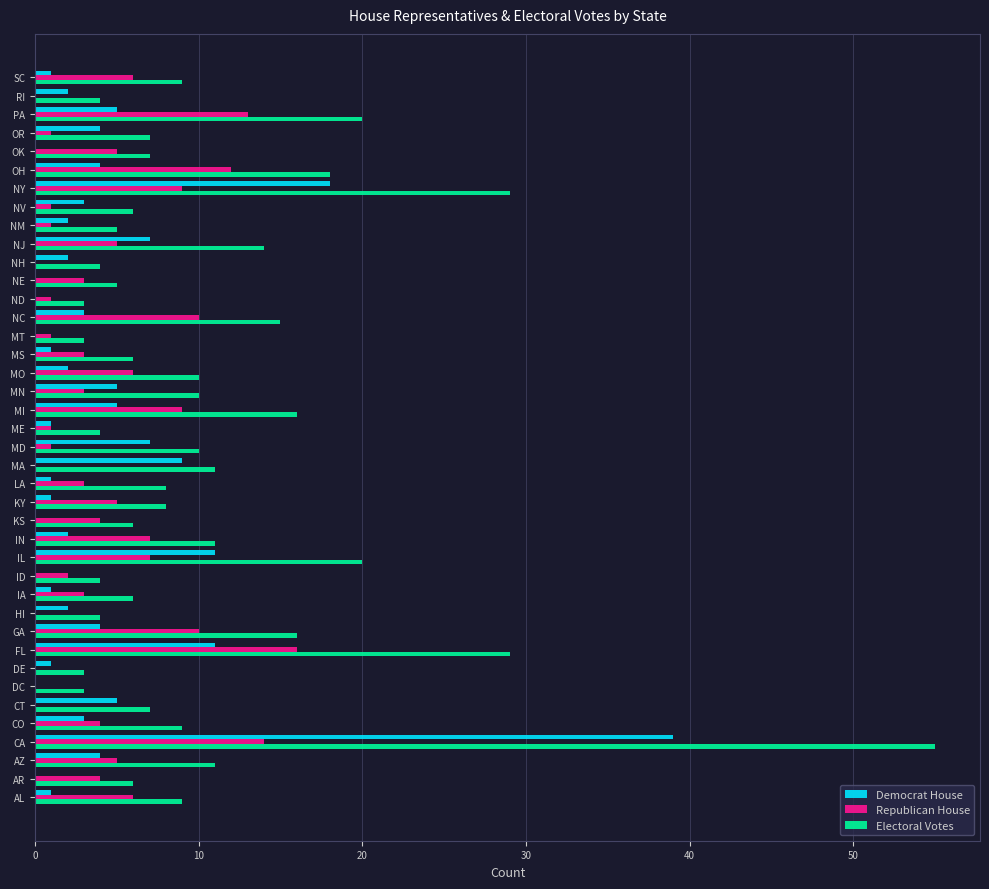

Is it true that Electoral Votes equals 16 at MO?

False